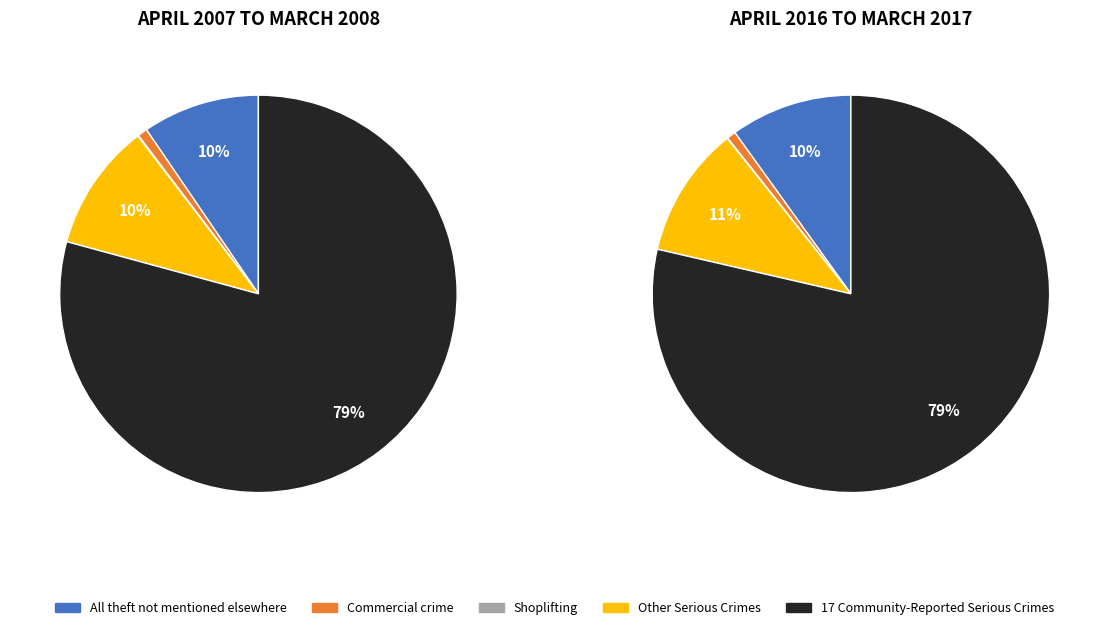

Rank the series by their maximum value, from highest to lowest.

values_2016_2017, values_2007_2008